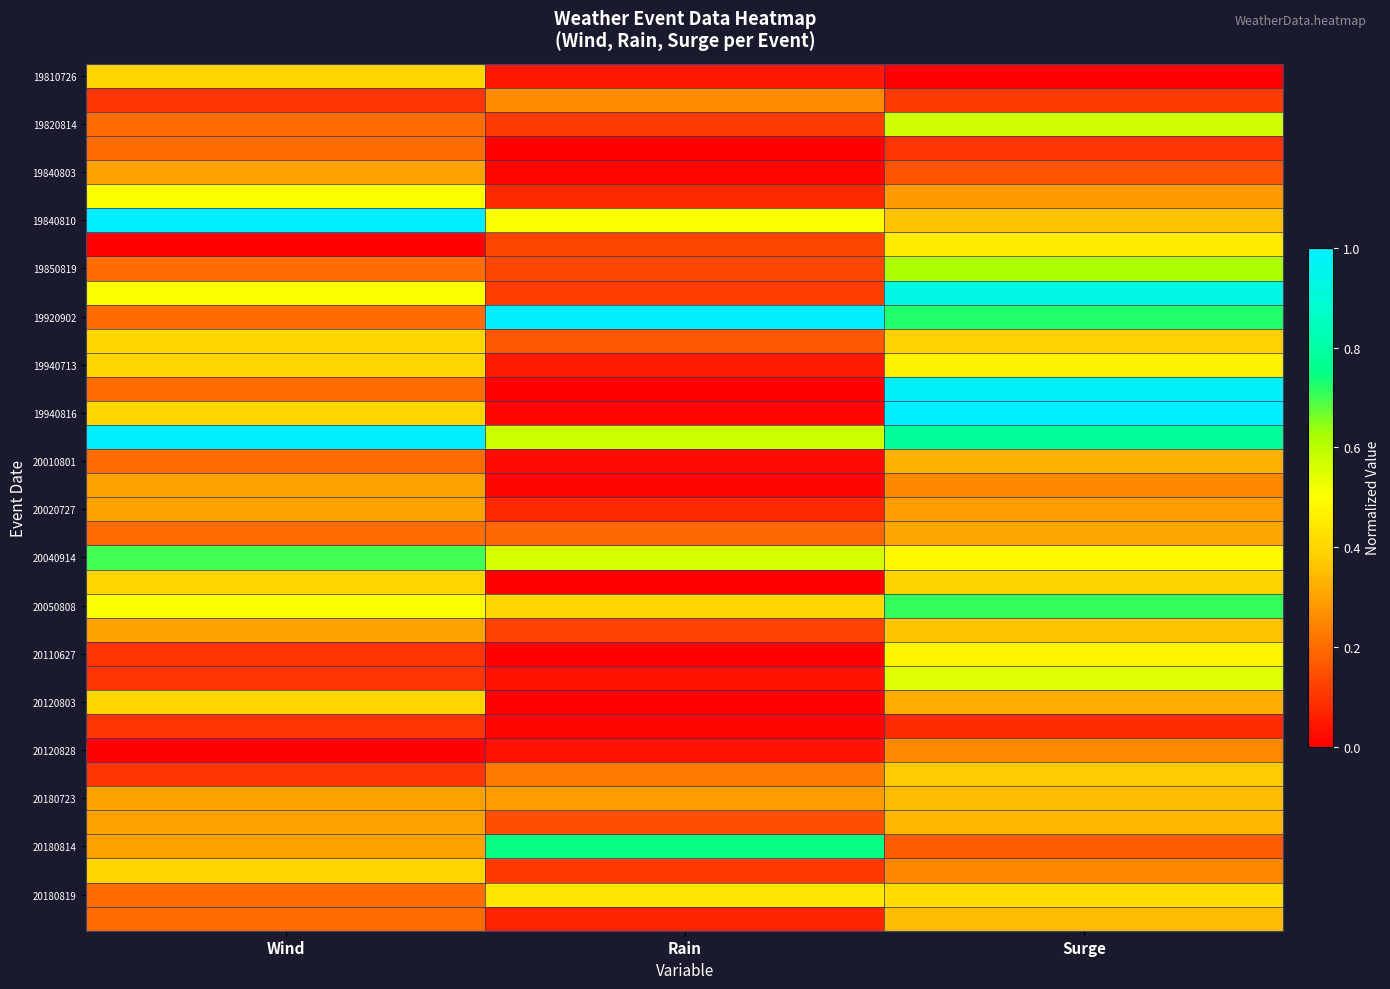

How many series are shown in this chart?

36